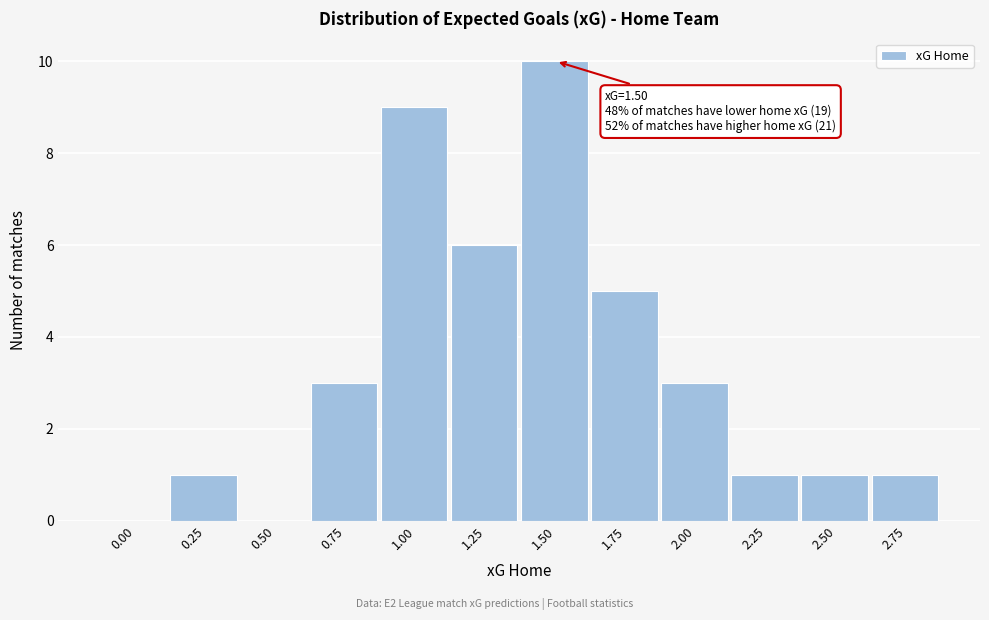

Reading left to right, transcribe all the data shown in this chart.

0.00=0	0.25=1	0.50=0	0.75=3	1.00=9	1.25=6	1.50=10	1.75=5	2.00=3	2.25=1	2.50=1	2.75=1